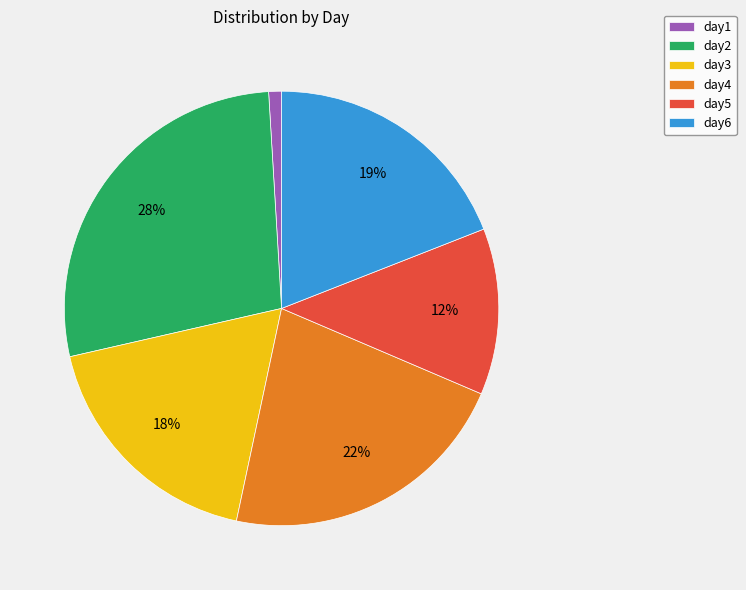

Which category has the biggest portion of the pie?

day2